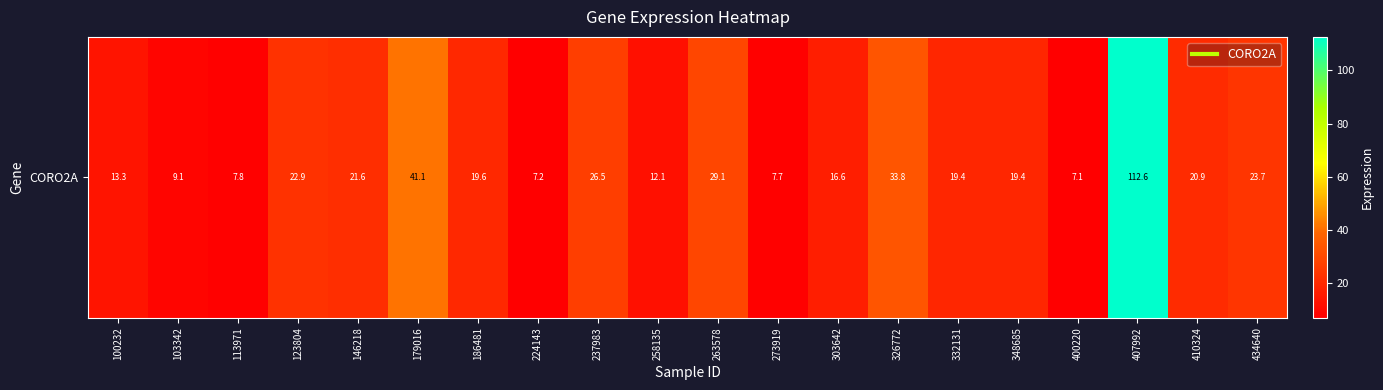

Where does the data first go above 19?

123804